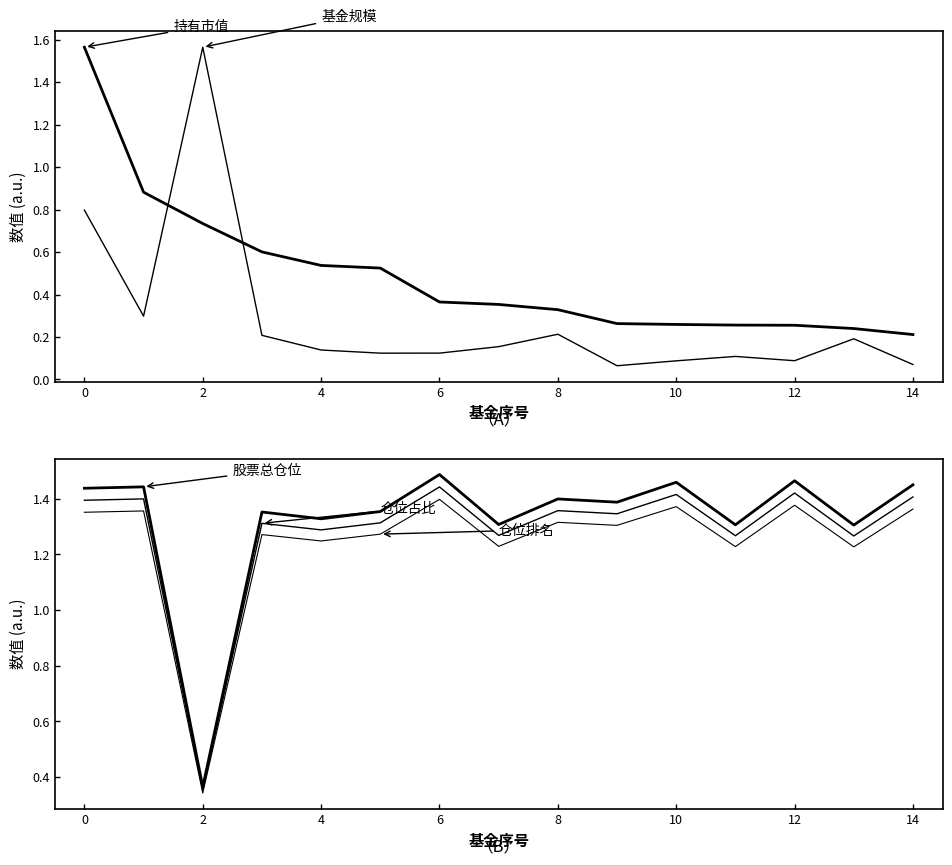

What are all the series names shown in the legend?

持有市值(亿元), 基金规模(归一化), 股票总仓位, 仓位占比, 仓位排名(参考)